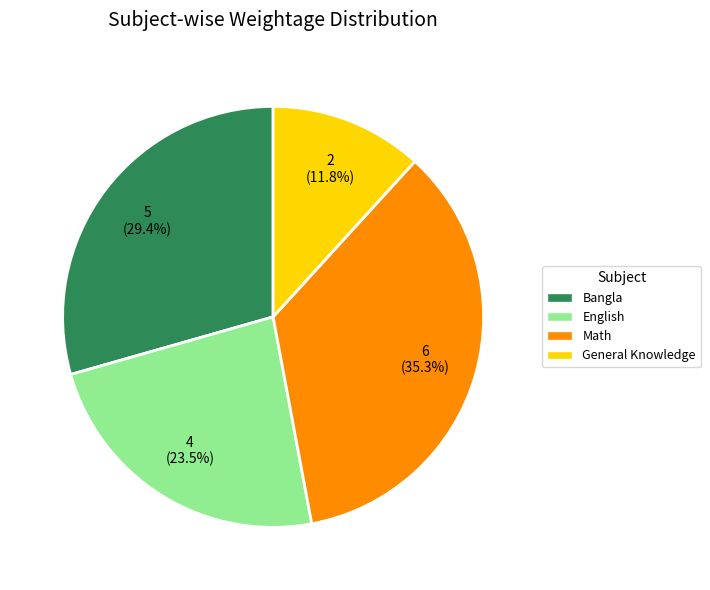

Approximately how many times larger is the value at Math compared to Bangla?

1.2